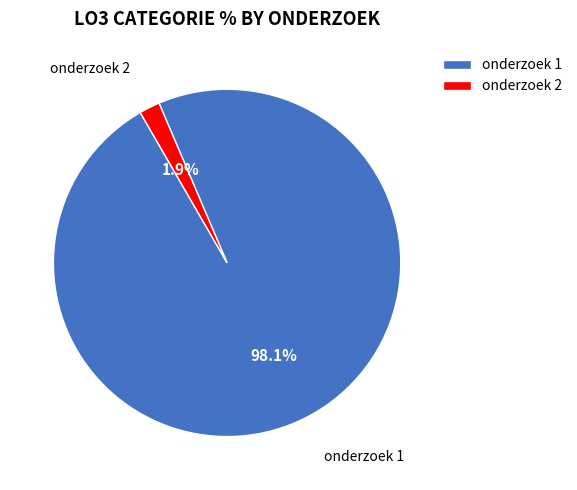

Which category accounts for the majority?

onderzoek 1